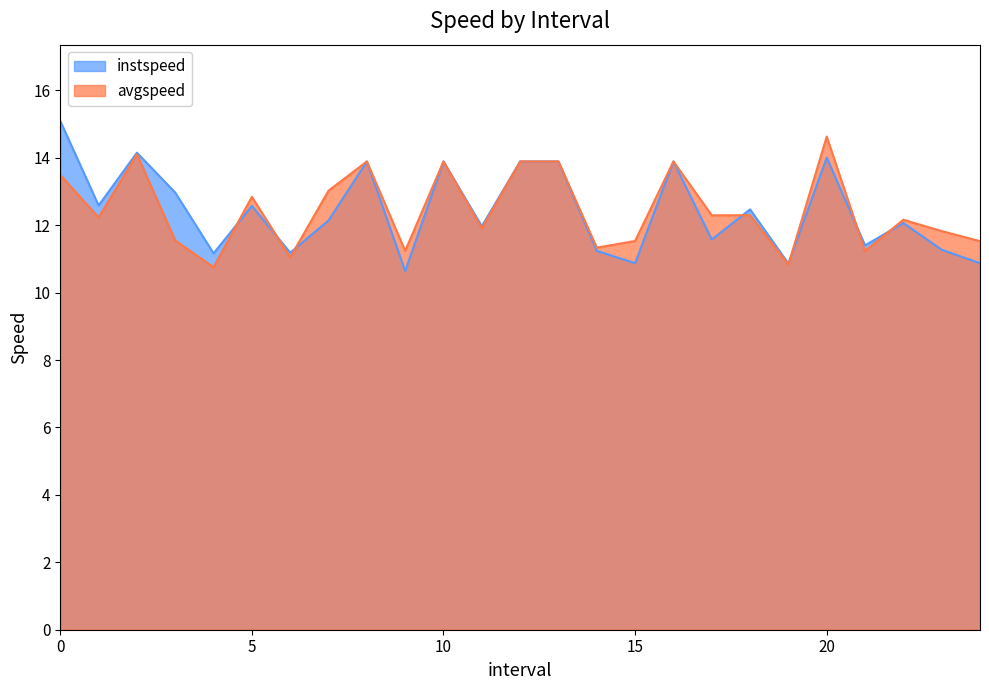

What is the average value of the instspeed series?

12.4